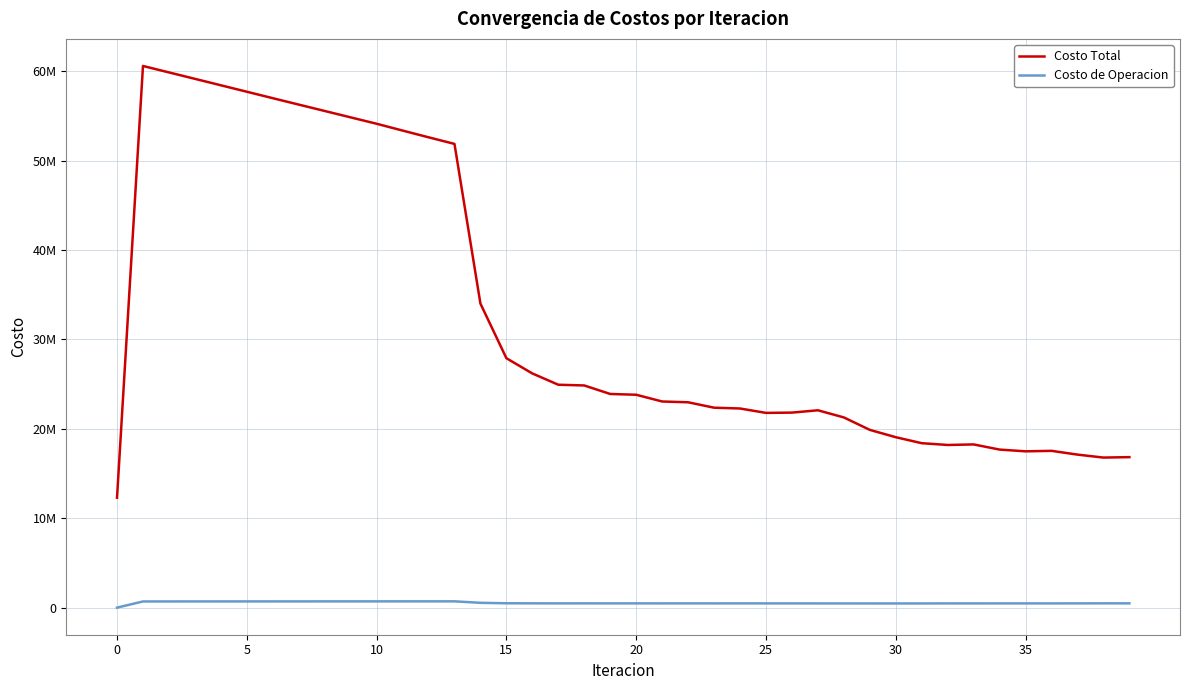

What are all the series names shown in the legend?

Costo Total, Costo de Operacion